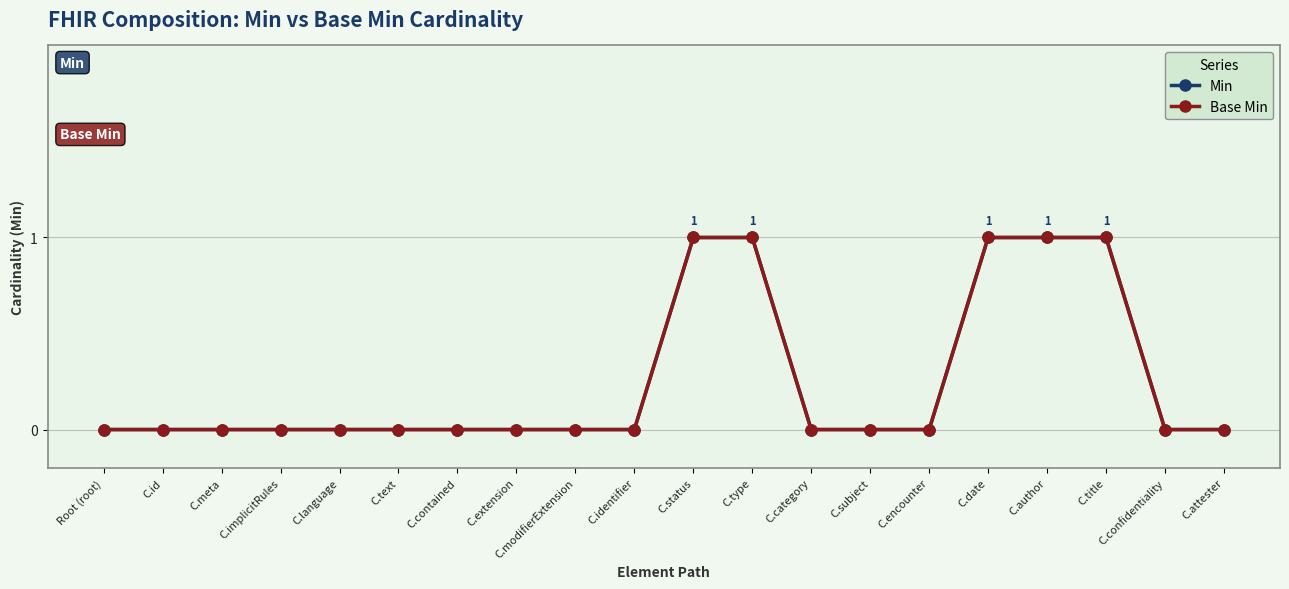

Is this an area chart (filled region under the line)?

No